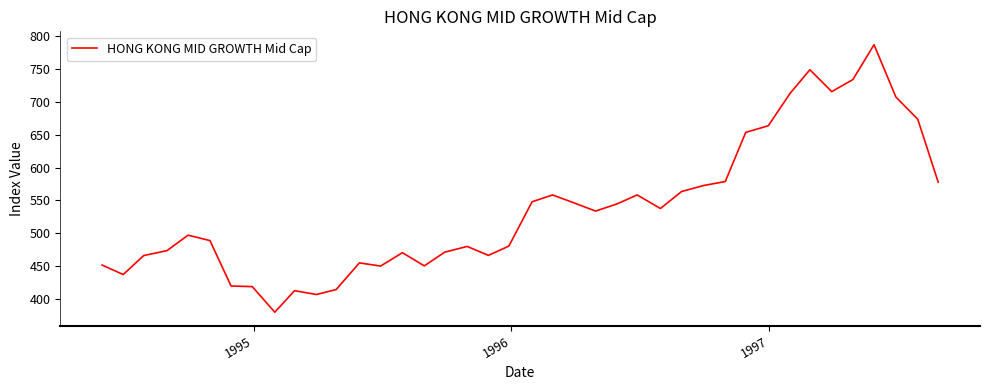

What is the minimum value shown in the chart?

380.2